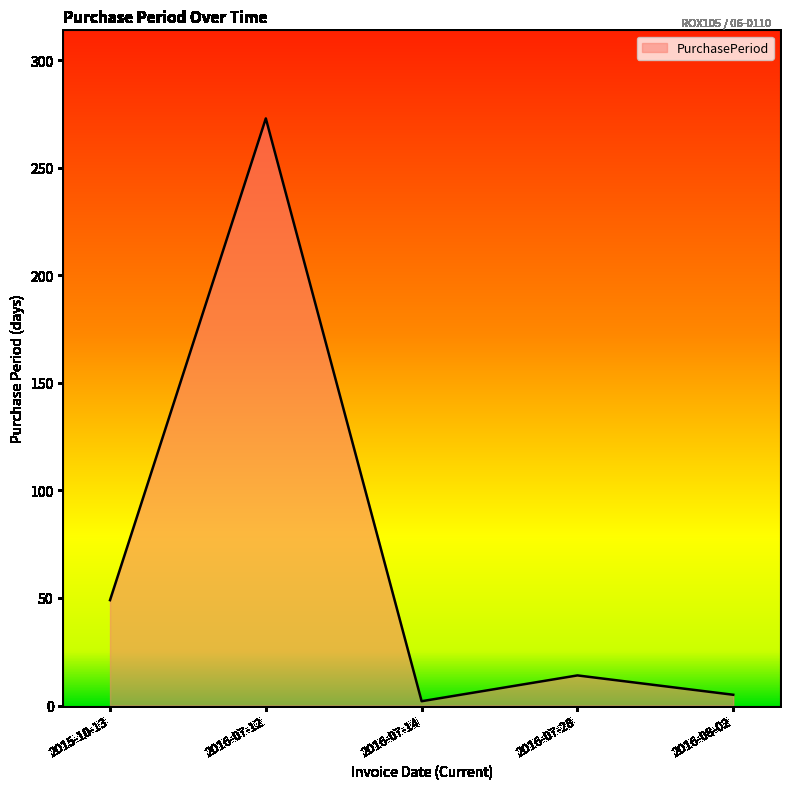

Reading left to right, list all the values displayed in this chart.

49	273	2	14	5